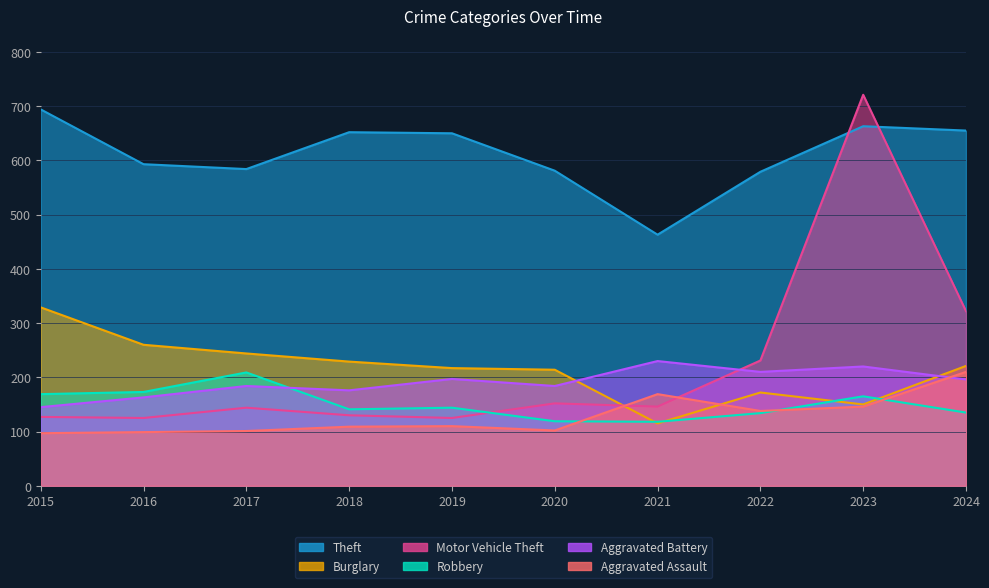

The value of Motor Vehicle Theft at 2024 is 322. True or false?

True